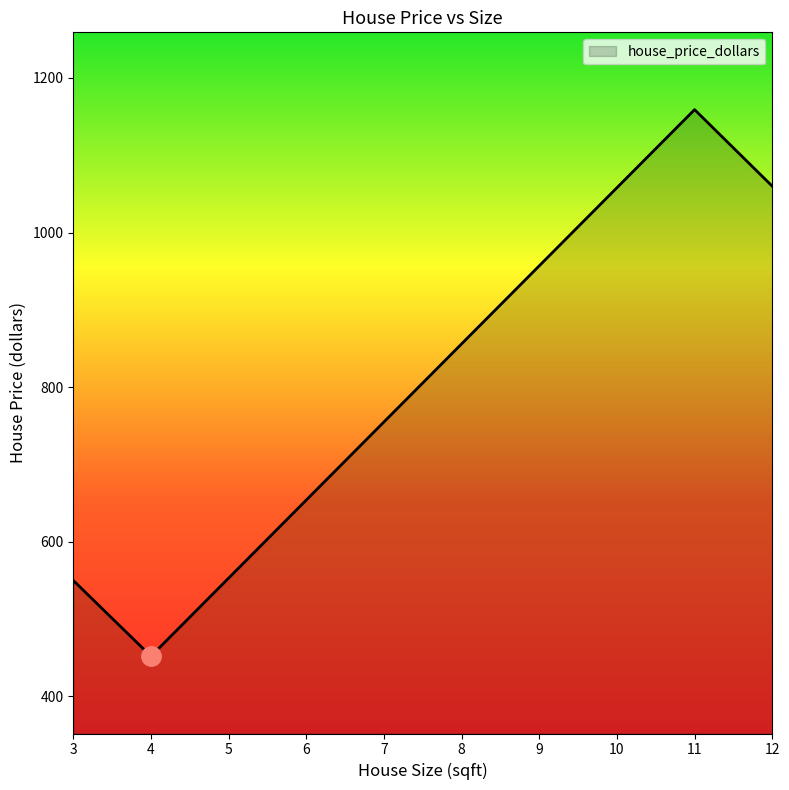

What is the minimum value shown in the chart?

452